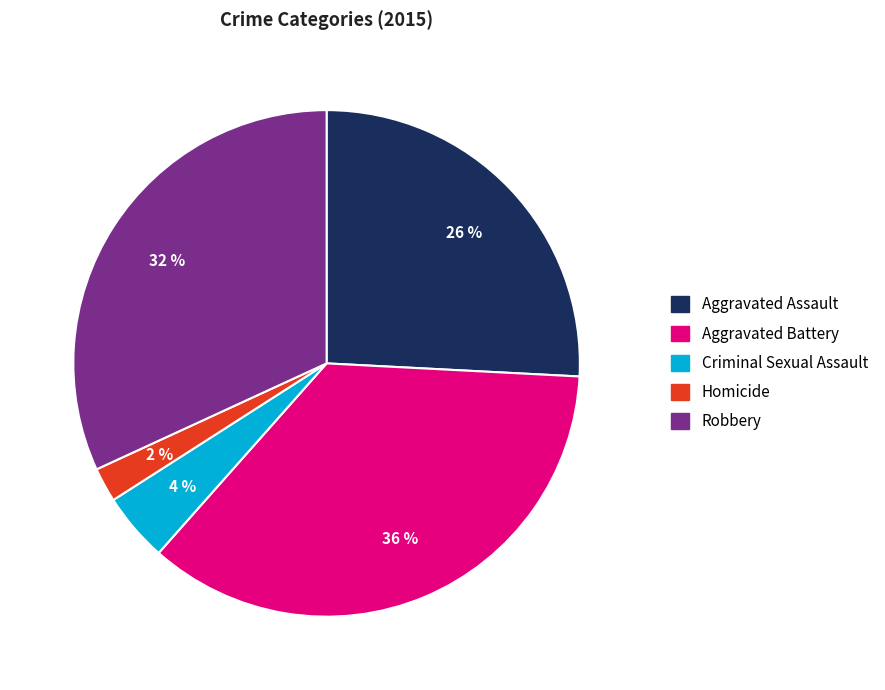

To the nearest percent, what percentage of the pie is Aggravated Battery?

36%